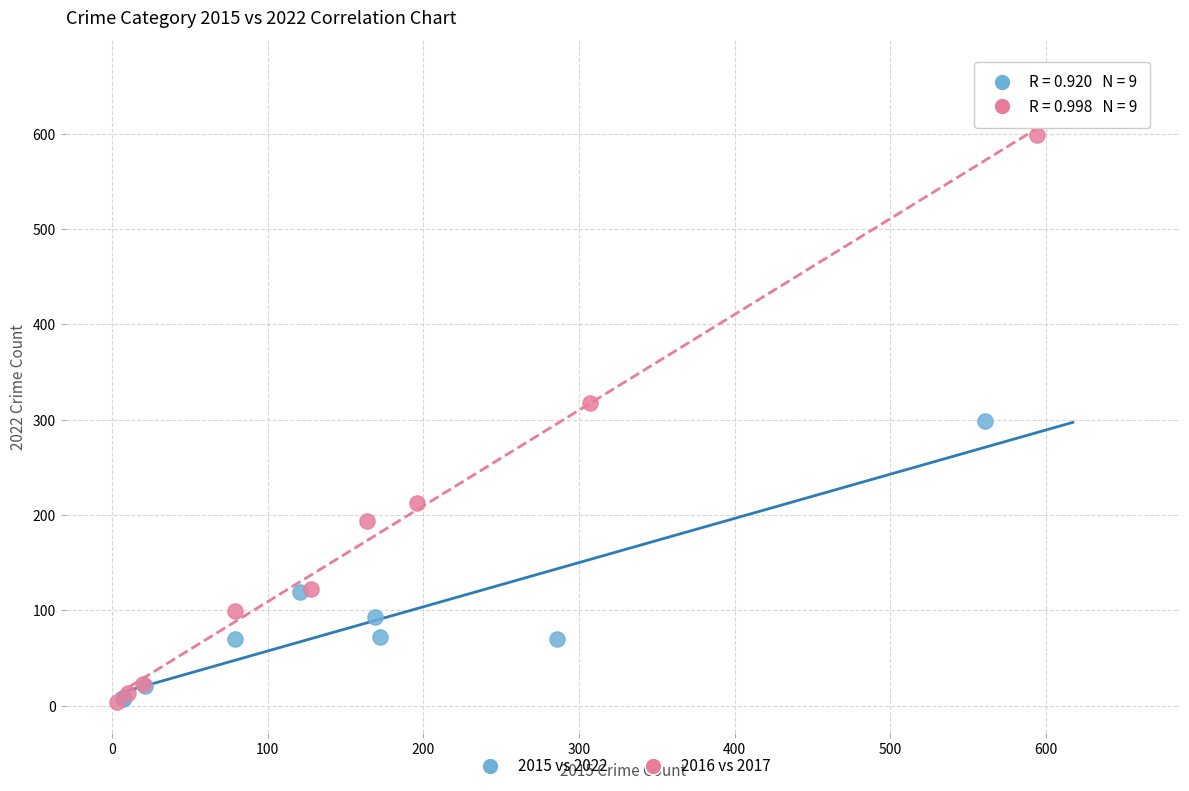

Which series contains the highest Y value?

2016 vs 2017